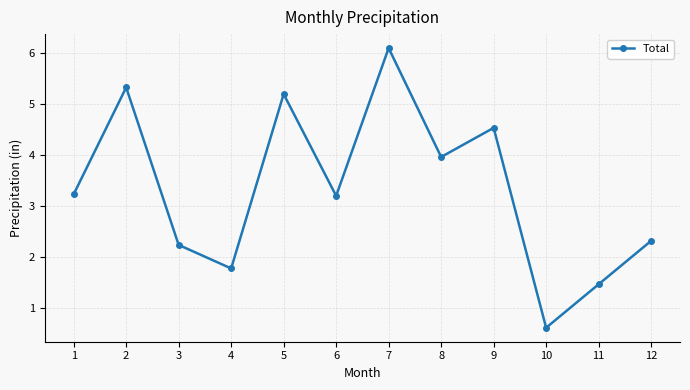

How many lines are shown in the chart?

1